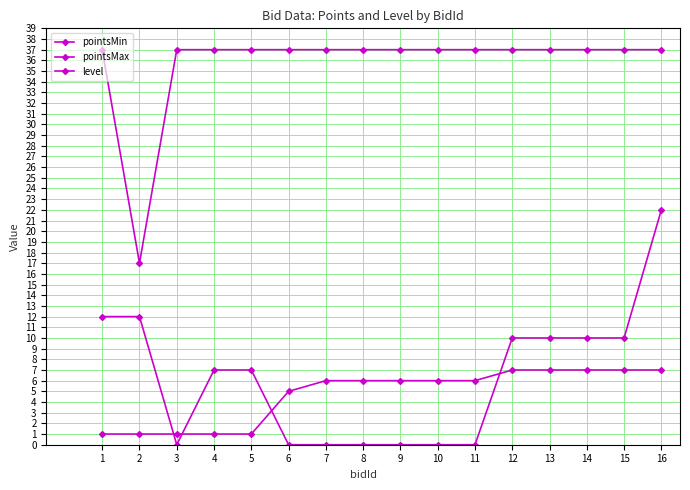

True or false: level has a value of 9 at 9.

False